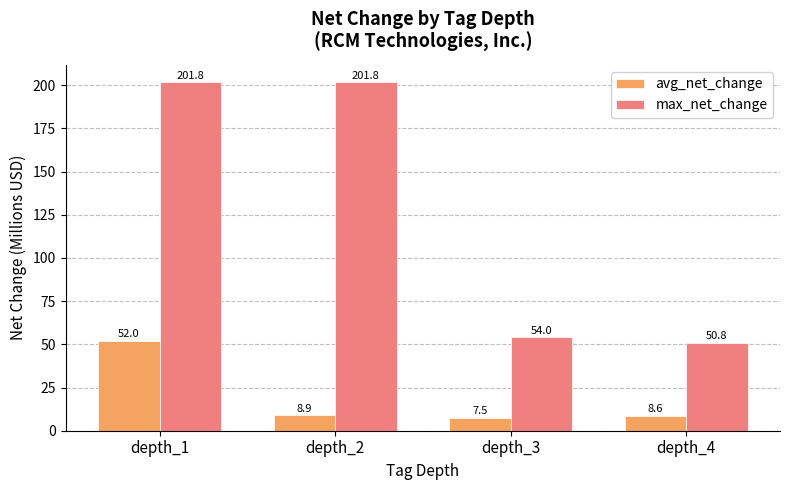

What are all the series names shown in the legend?

avg_net_change, max_net_change